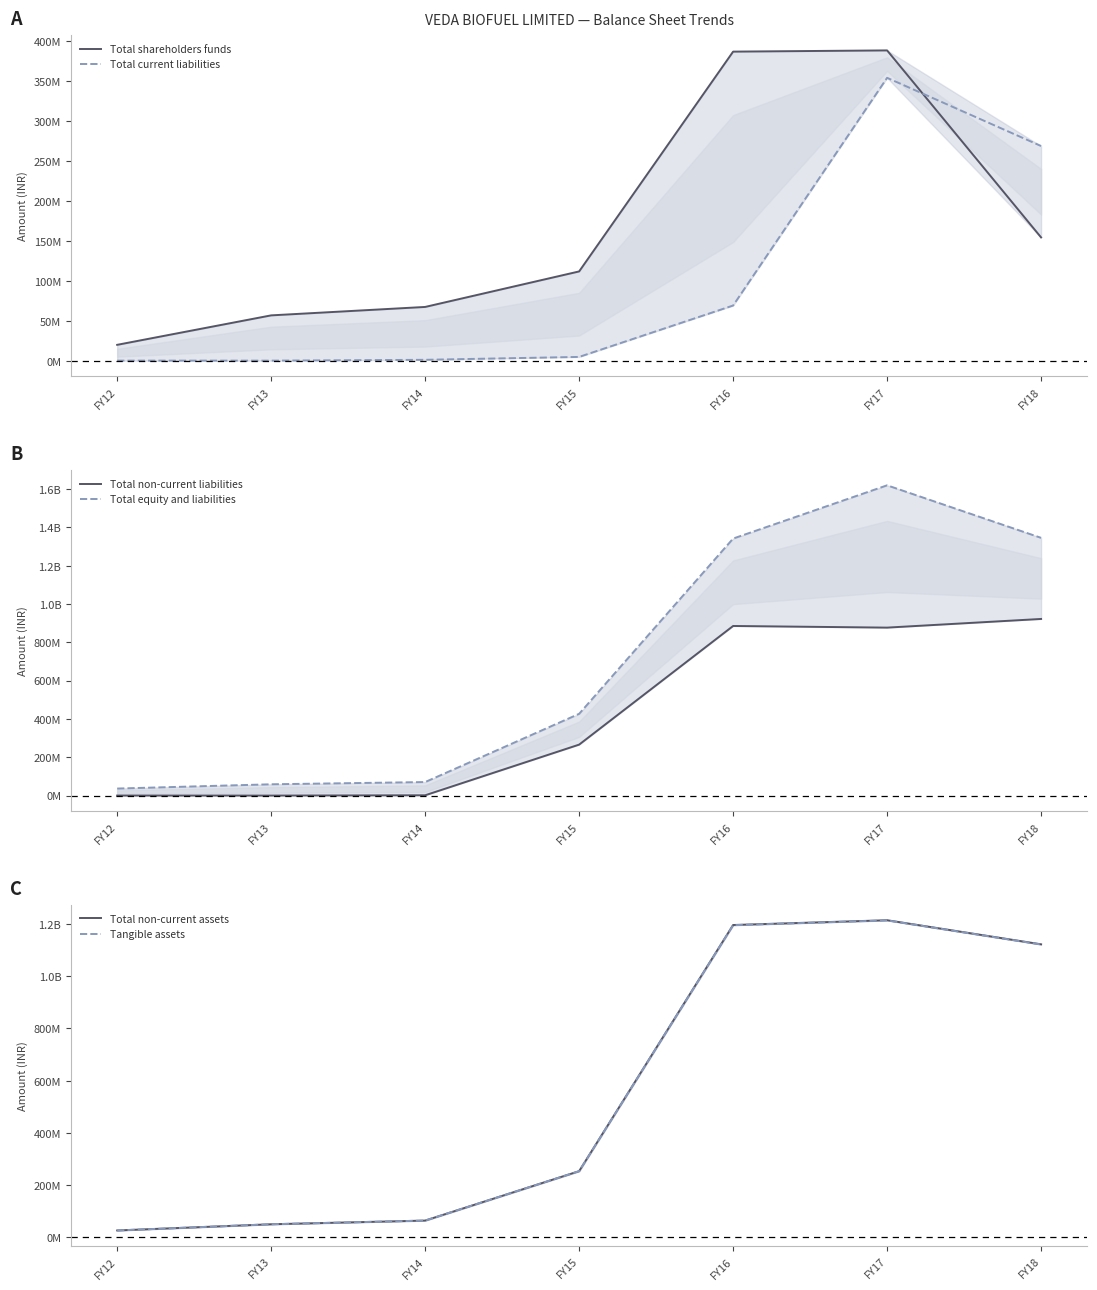

How many interior local peaks does the Total non-current liabilities series have?

1